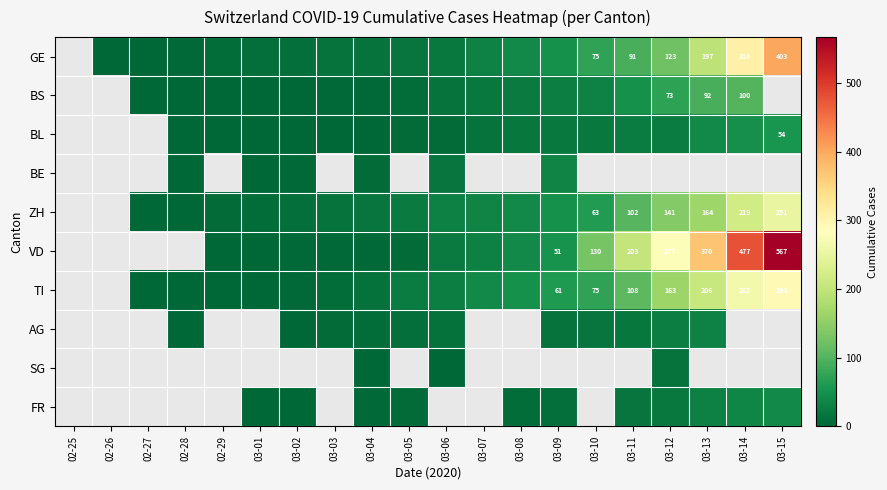

The BL series shows 37 at 03-15. True or false?

False